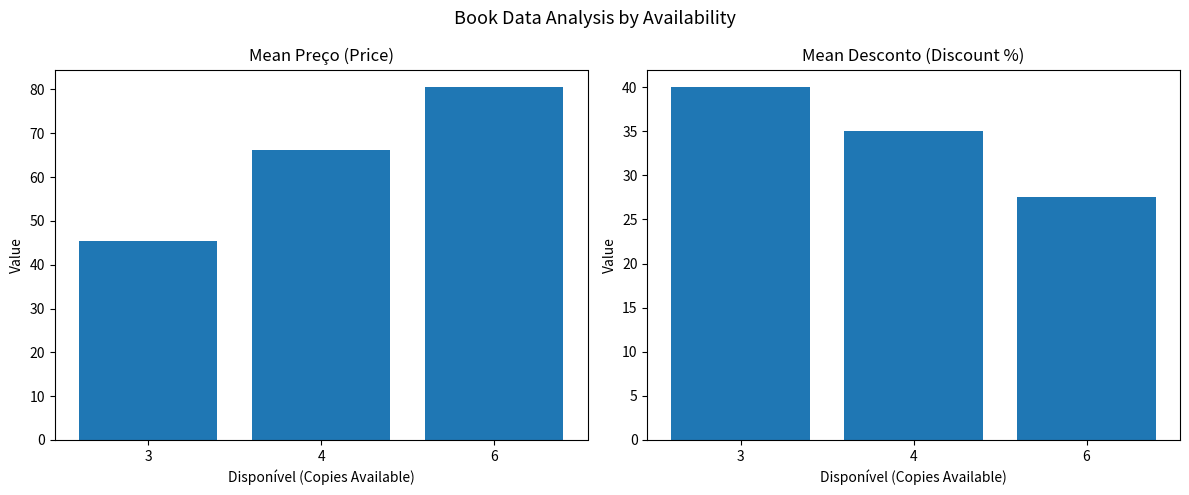

Which category has the highest value in the Preço series?

6